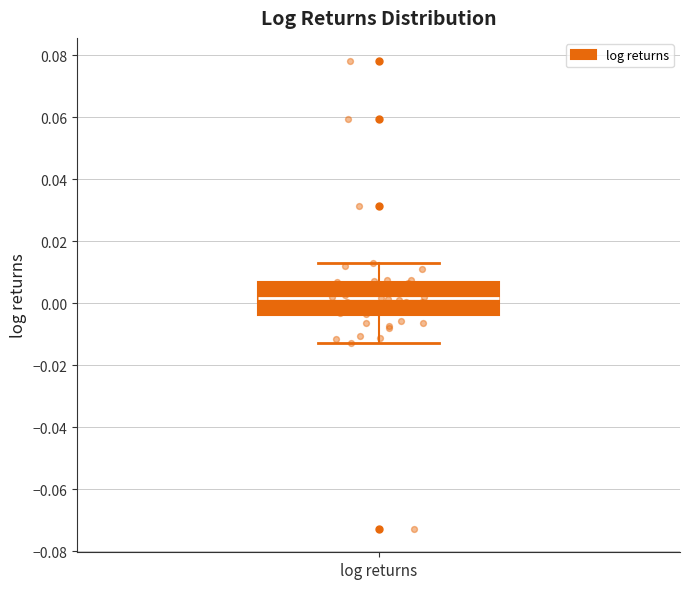

Transcribe this box plot: give where the median line is, the range the box spans, and where the two whiskers end, as read against the y-axis. The values are not printed on the chart, so give them approximately, as read against the axis.

median 0.002, box -0.004 to 0.006, whiskers -0.012 to 0.012